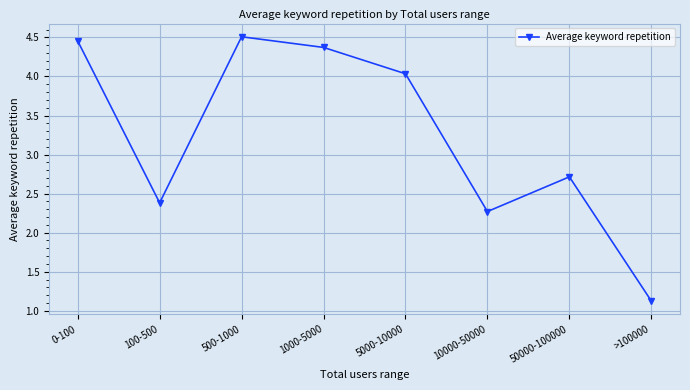

The value at 1000-5000 is 1.5. True or false?

False